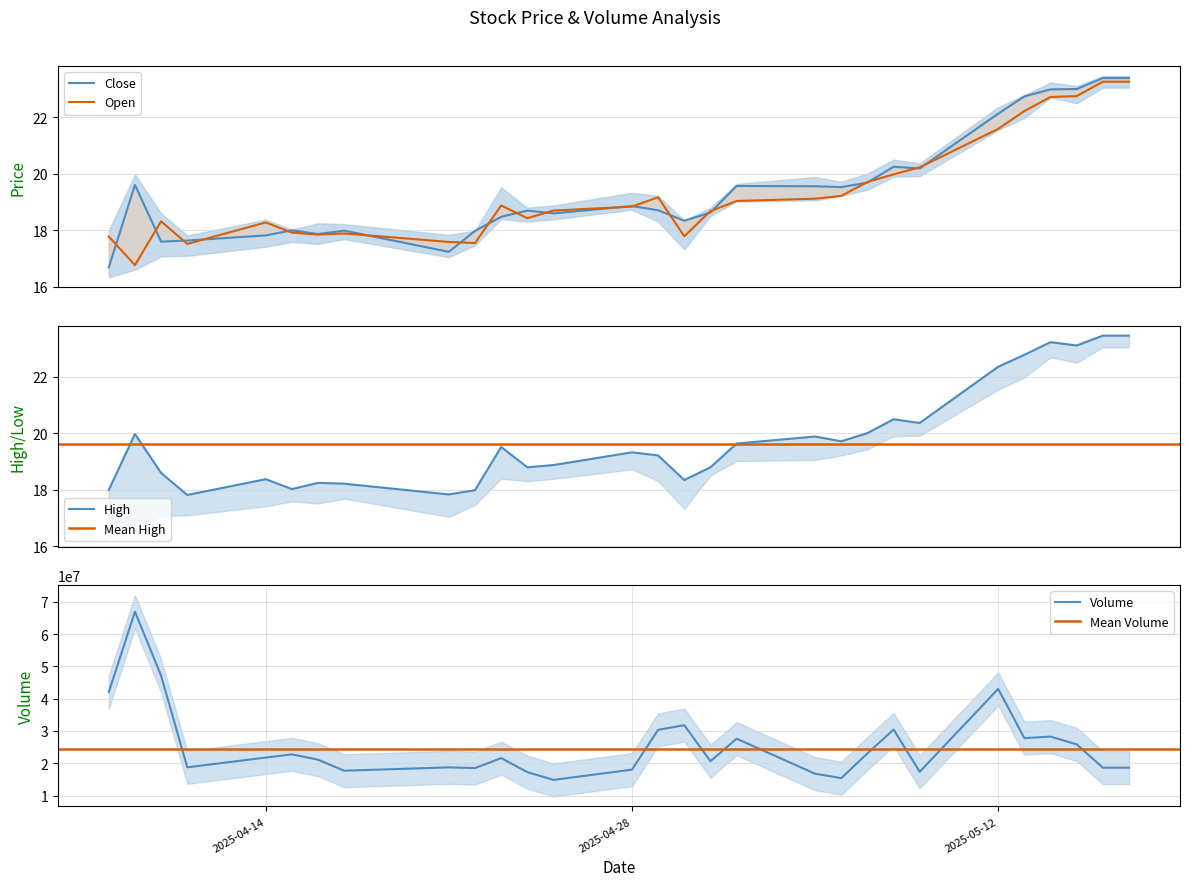

What is the sum of the Low values at 33 and Open?

40.1